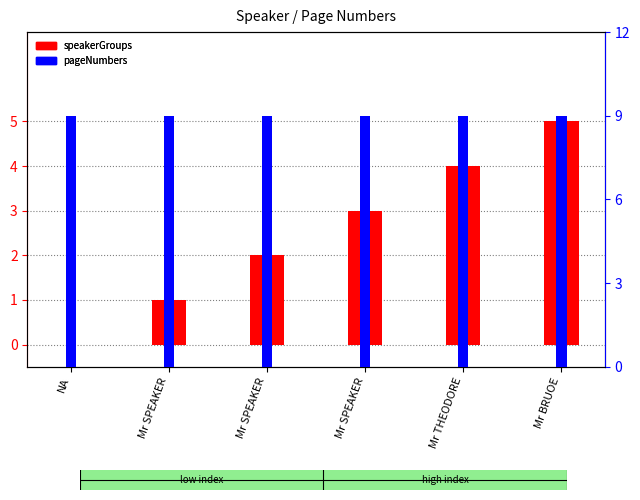

What is the label of the 6th bar from the right?

NA